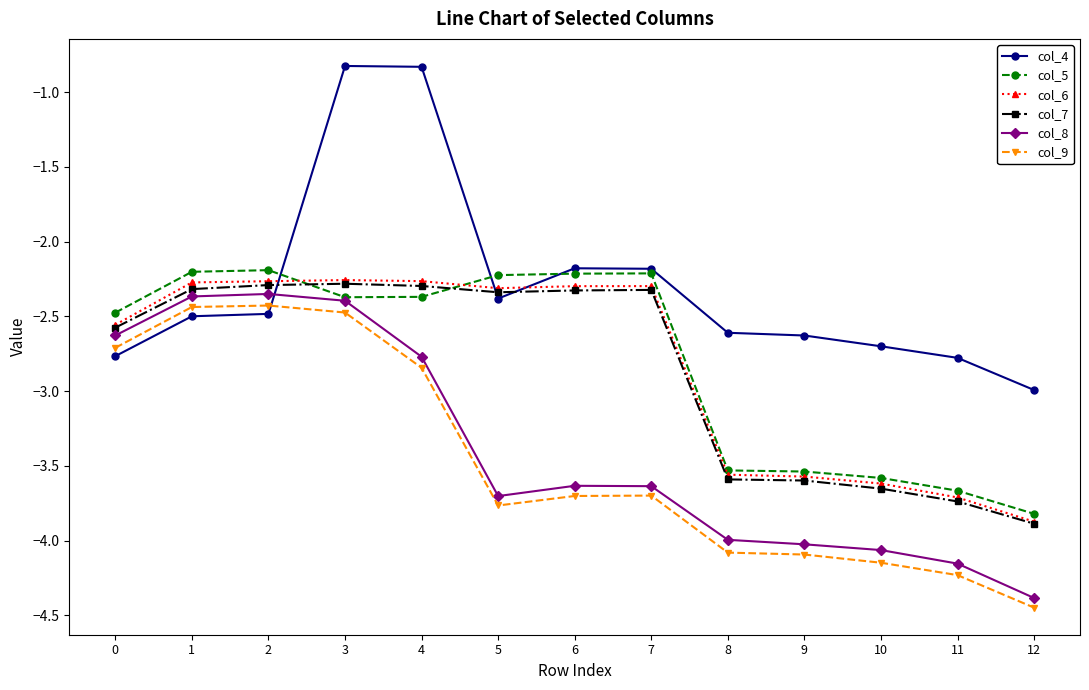

What is the spread (max minus min) of values at 5?

1.5